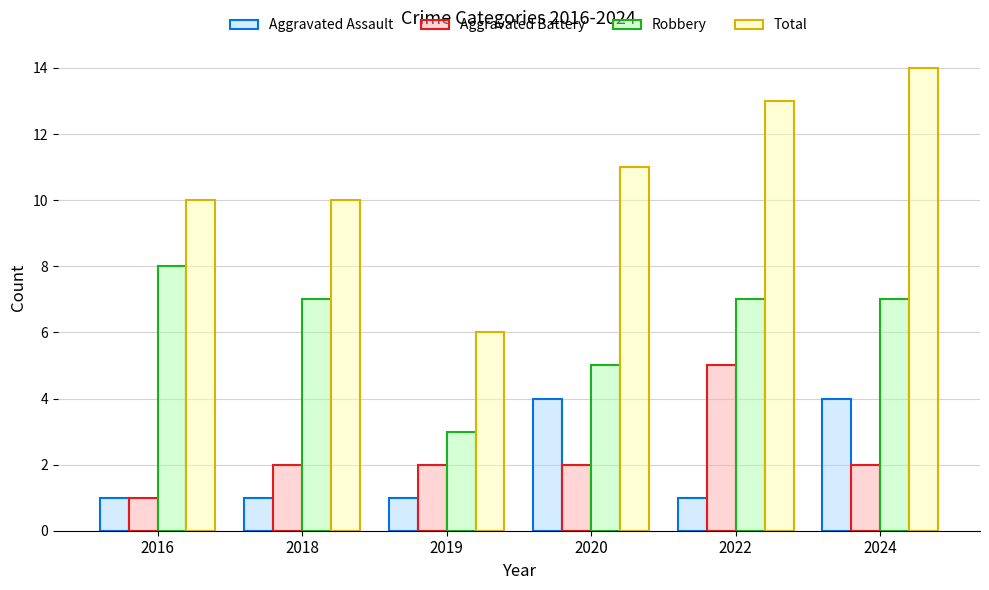

How many distinct data groups are displayed?

4